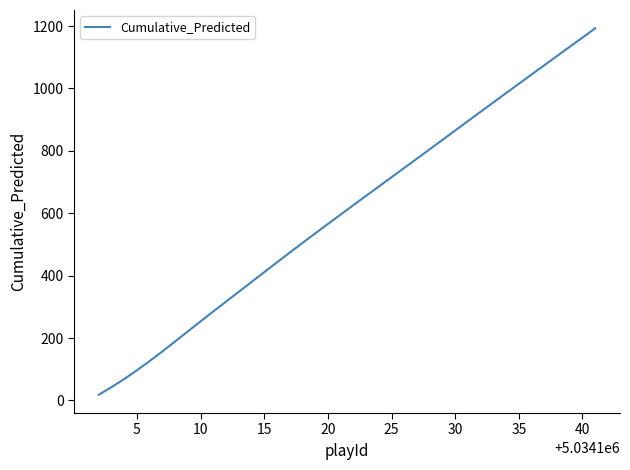

What is the greatest value displayed?

1192.9